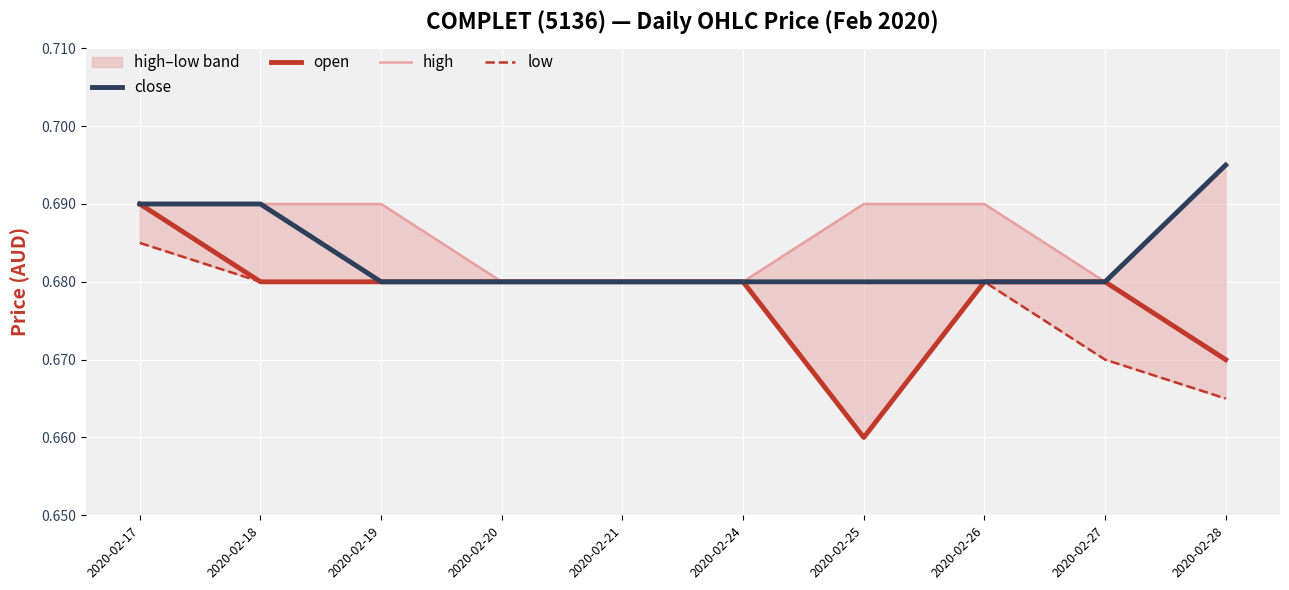

Which series changed the most between 2020-02-18 and 2020-02-27?

low